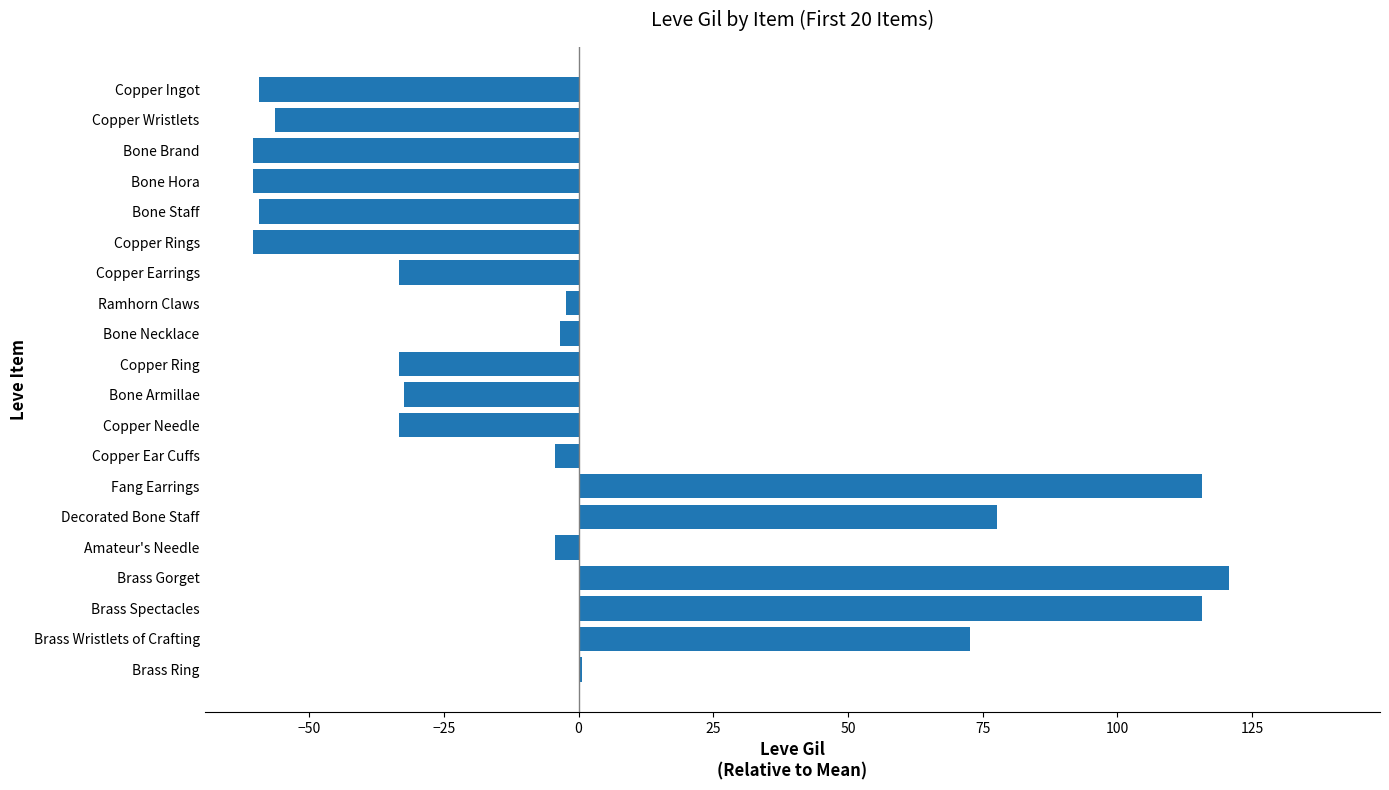

Are the bars horizontal?

Yes